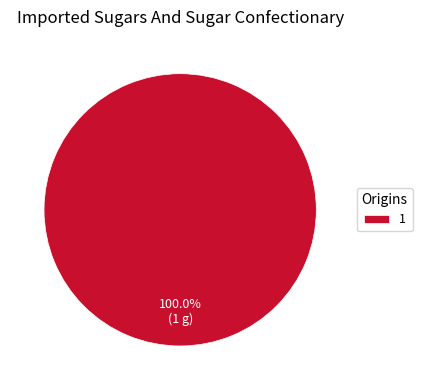

How many segments does this pie chart have?

1